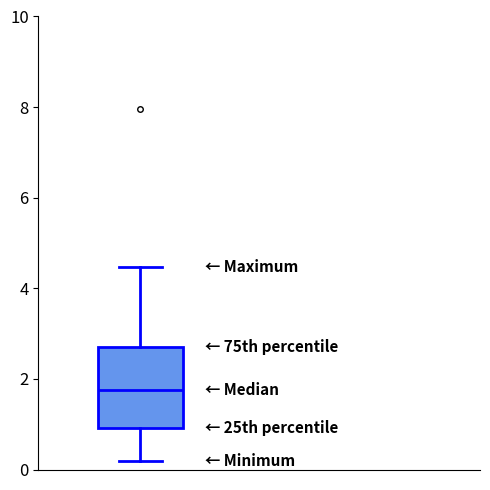

Transcribe this box plot: give where the median line is, the range the box spans, and where the two whiskers end, as read against the y-axis. The values are not printed on the chart, so give them approximately, as read against the axis.

median 1.8, box 1.0 to 2.6, whiskers 0.2 to 4.4